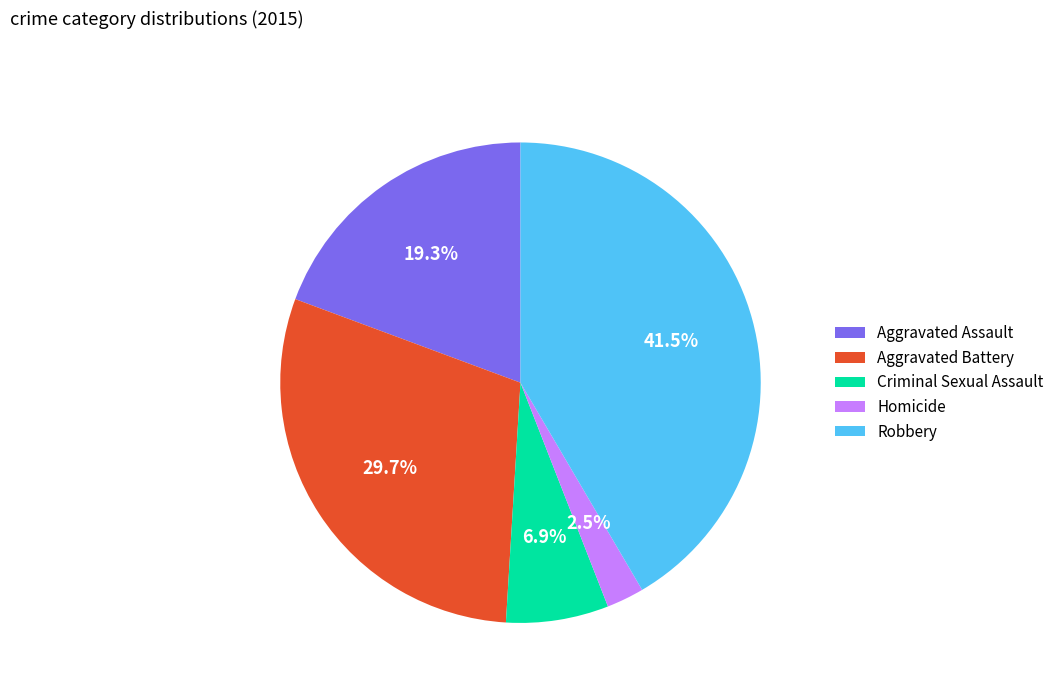

Which category has the biggest portion of the pie?

Robbery